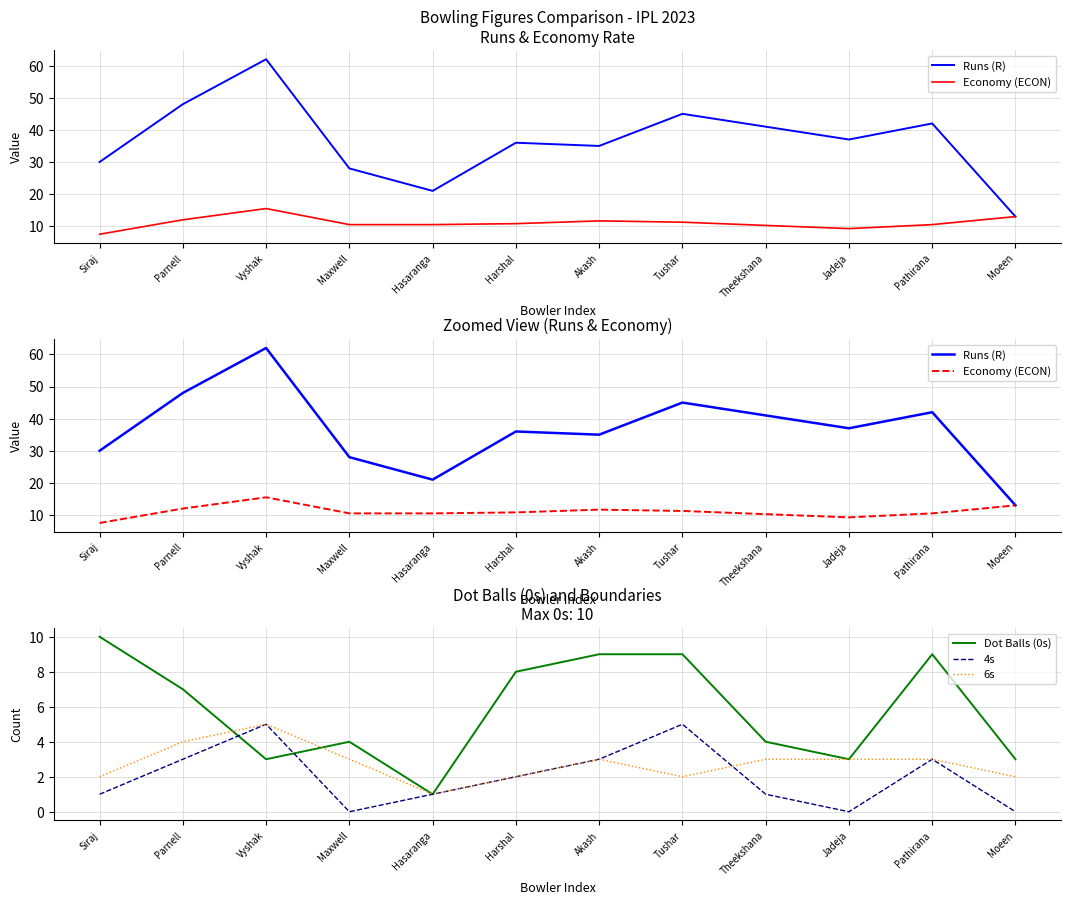

Which series has the largest range (max minus min)?

Runs (R)